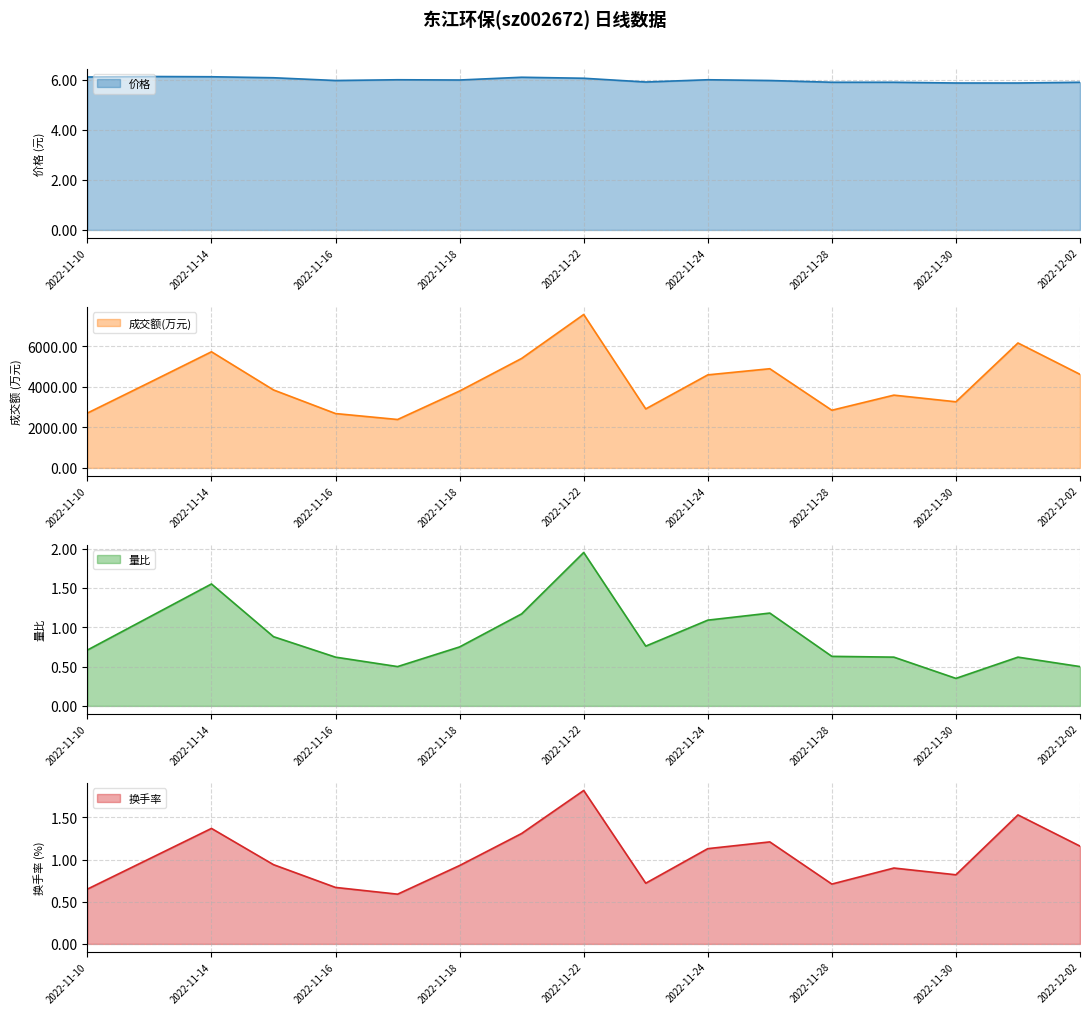

True or false: 价格 and 换手率 intersect in this chart.

False